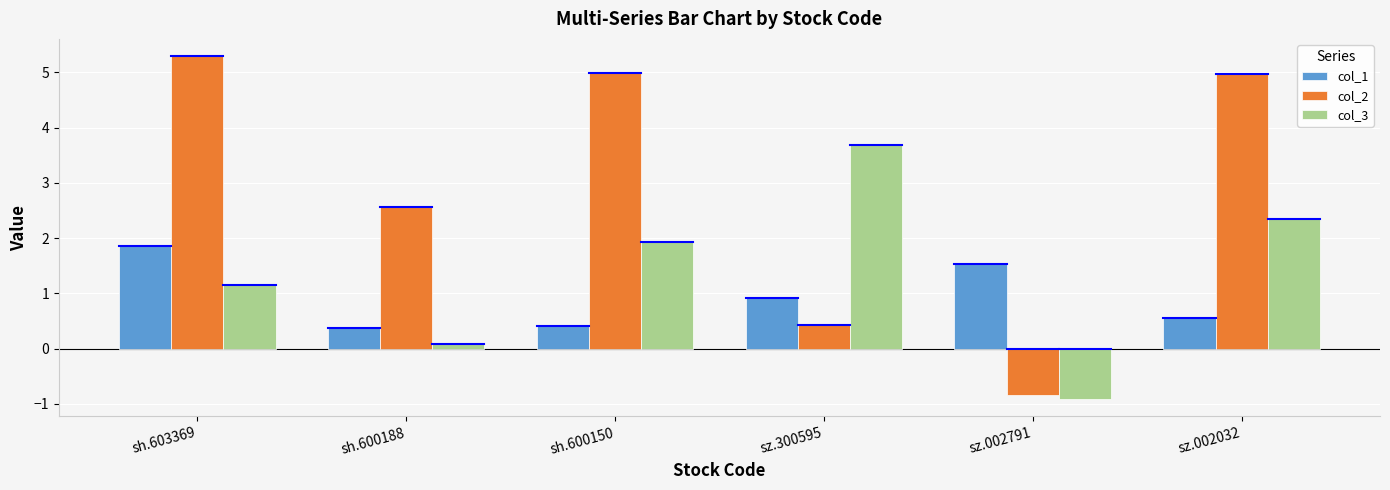

How many values in col_2 are below zero?

1